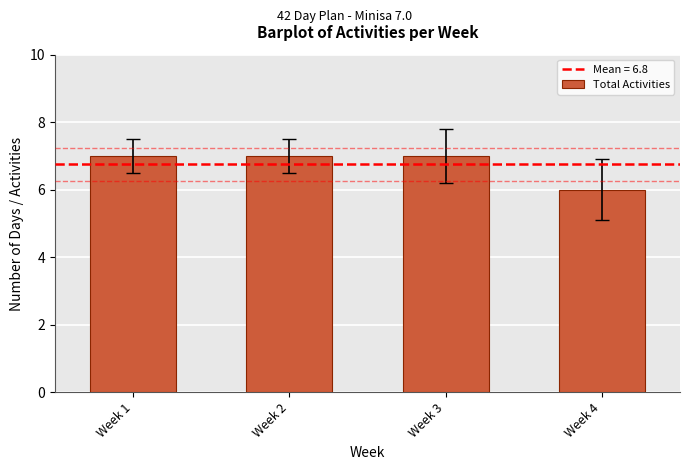

Approximately how many times larger is the value at Week 4 compared to Week 1?

0.9